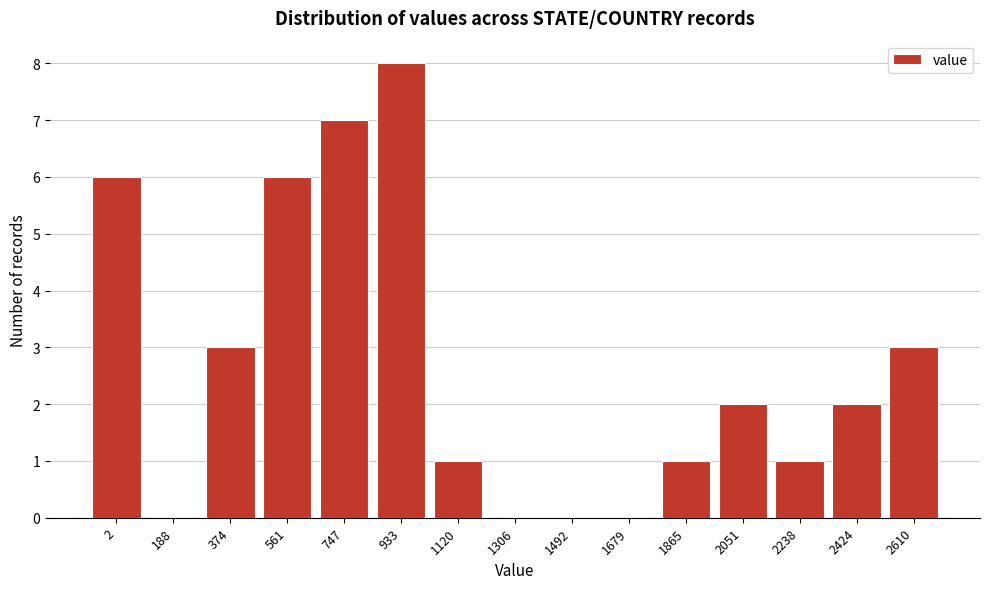

Reading right to left, extract all data points from this chart.

2610=3	2424=2	2238=1	2051=2	1865=1	1679=0	1492=0	1306=0	1120=1	933=8	747=7	561=6	374=3	188=0	2=6